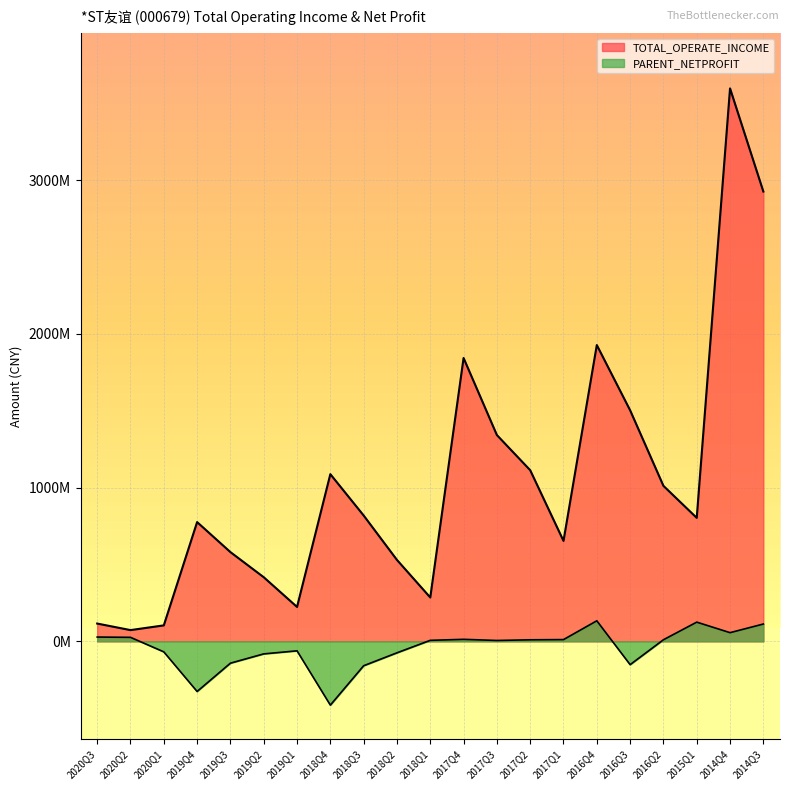

At which category does TOTAL_OPERATE_INCOME reach its first local valley?

2020Q2